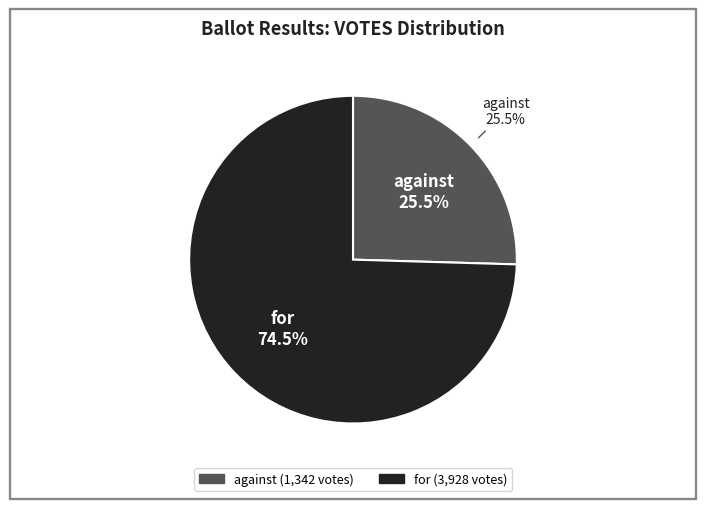

Which category has the smallest portion of the pie?

against